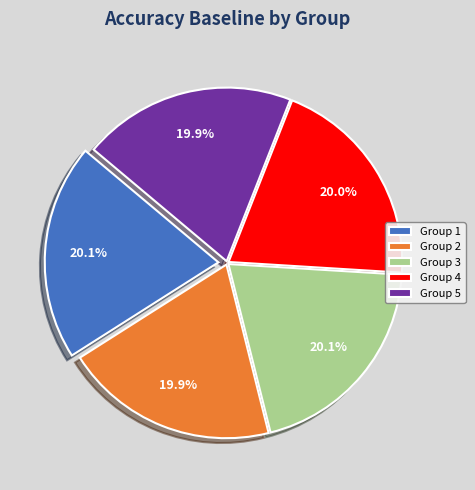

How many slices are in this pie chart?

5